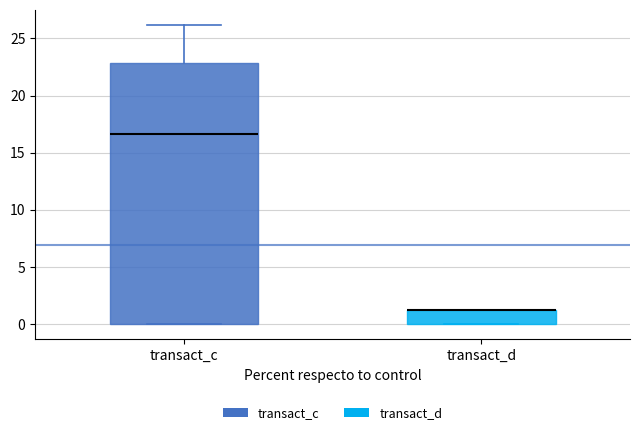

Reading left to right, read every box against the y-axis: the position of its median line, the range the box covers, and the ends of its whiskers. The values are not printed on the chart, so give them approximately, as read against the axis.

transact_c: median 16.5, box 0.0 to 23.0, whiskers 0.0 to 26.0
transact_d: median 1.0 (drawn on the box's upper edge), box 0.0 to 1.0, whiskers 0.0 to 1.0